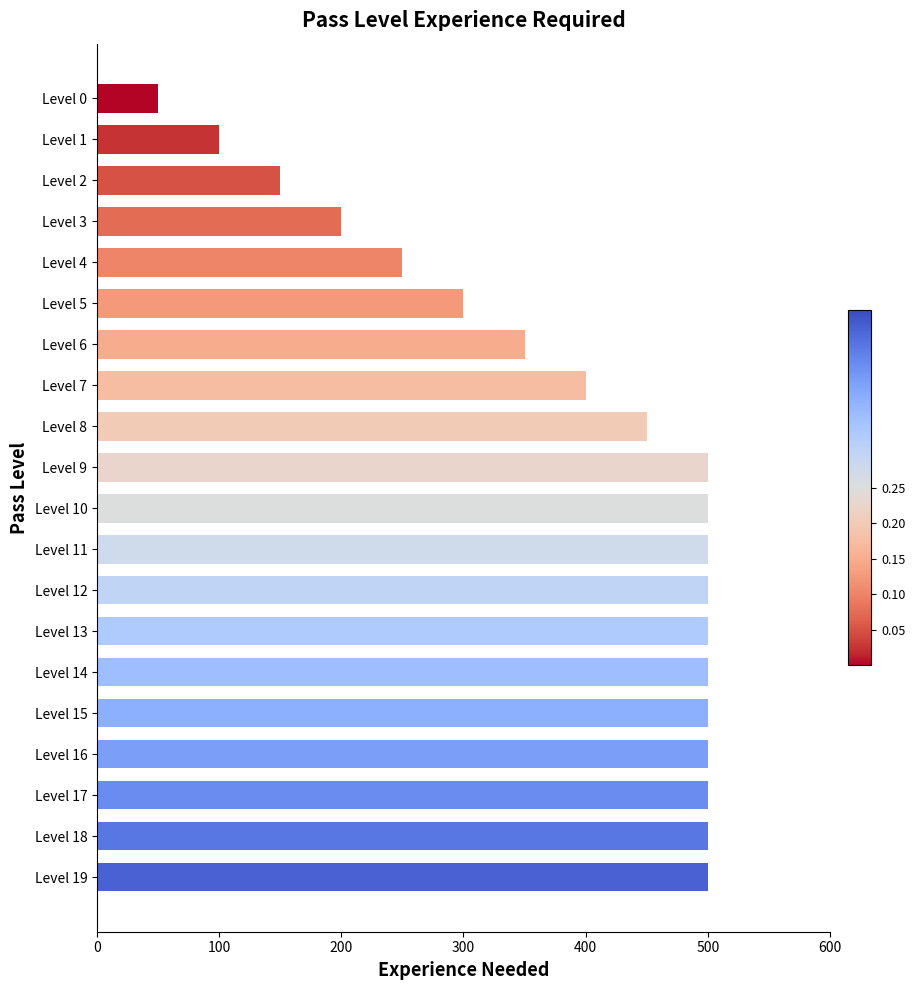

True or false: the data shows 216 at Level 13.

False